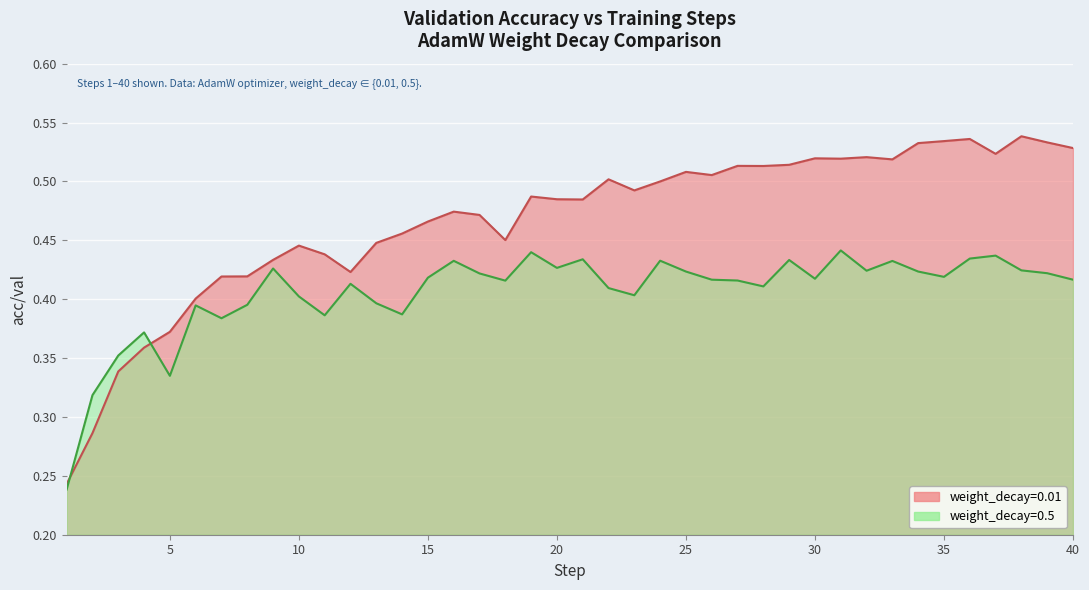

How many intersections are there between AdamW_weight_decay_0.01 - acc/val and AdamW_weight_decay_0.5 - acc/val__MAX?

2